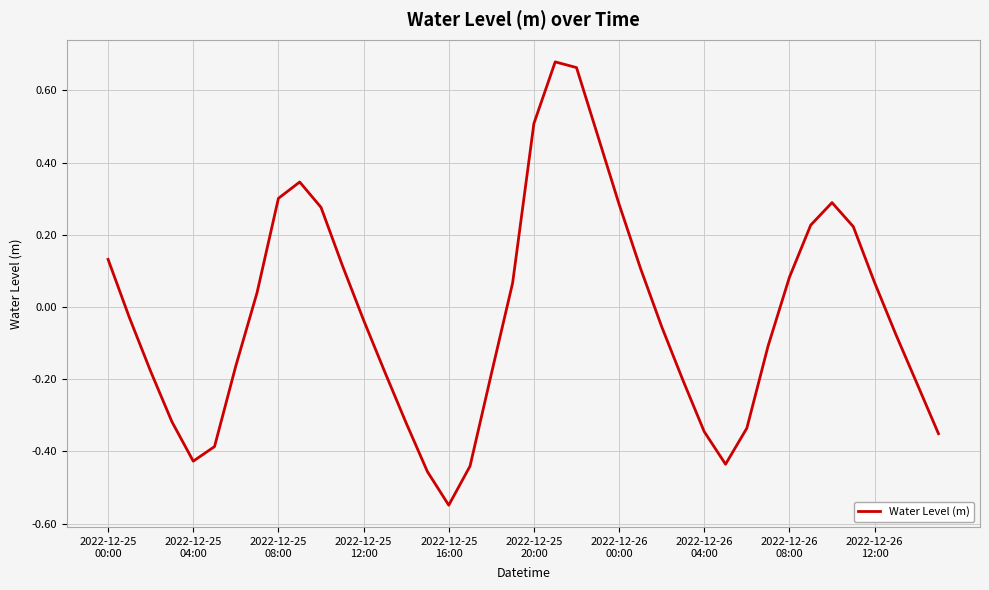

How many lines are shown in the chart?

1